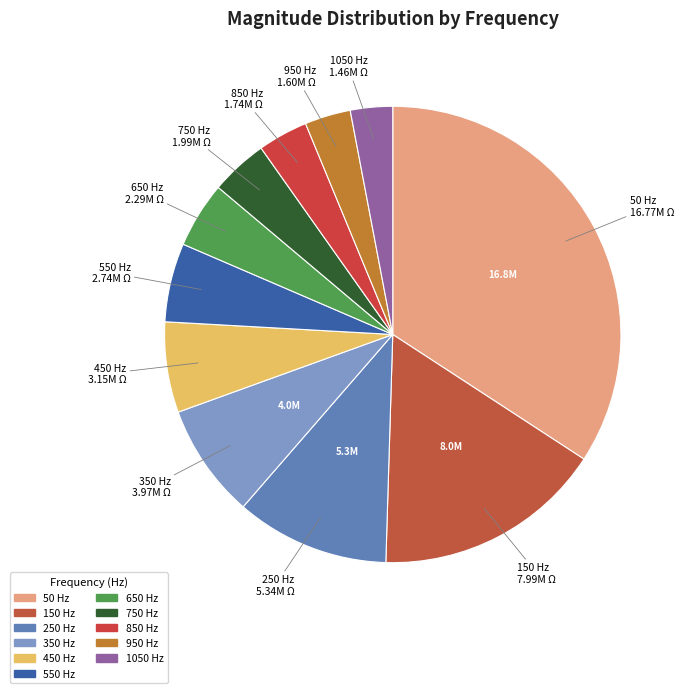

How many slices are in this pie chart?

11